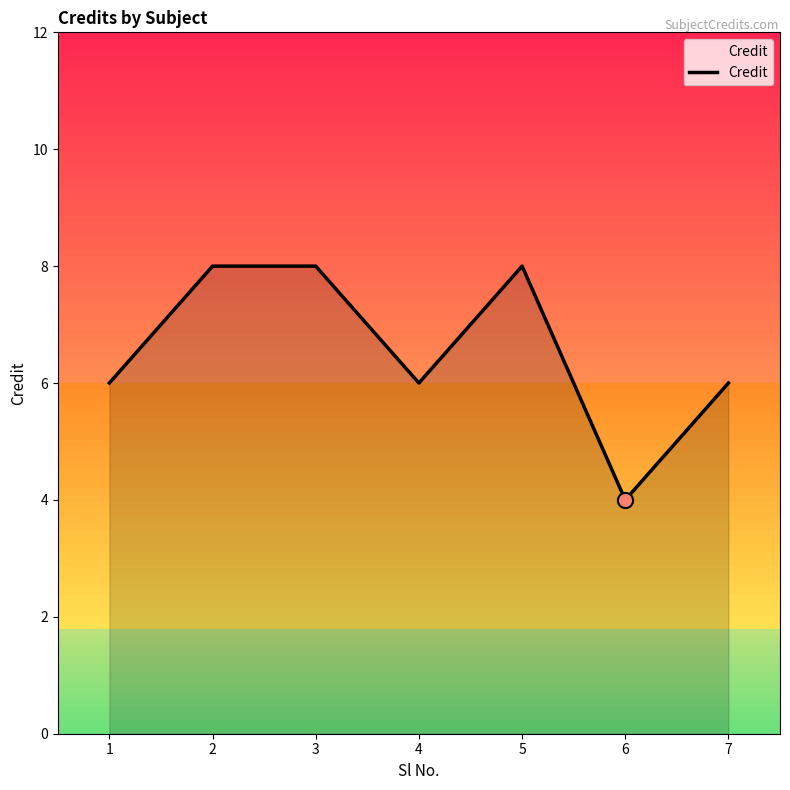

What is the change in value from 2 to 7?

-2